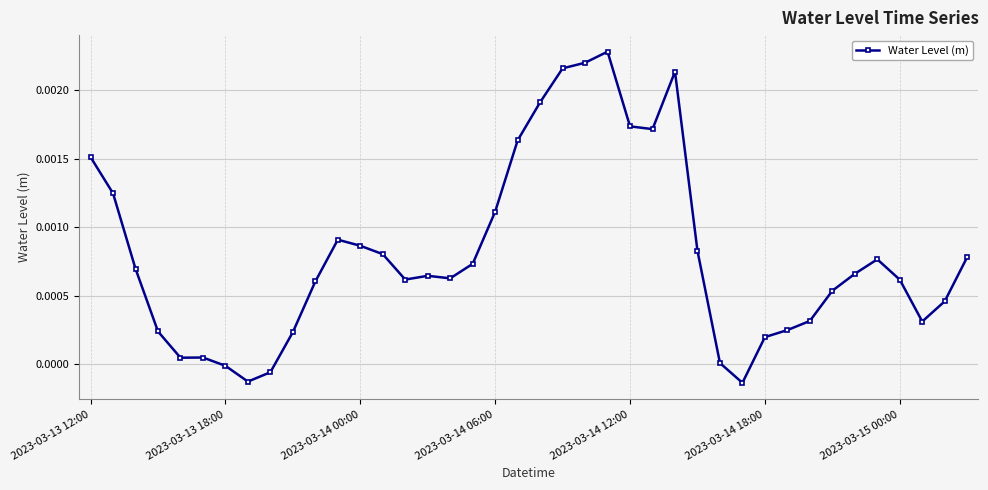

True or false: the data has more than 1 interior local peaks.

True